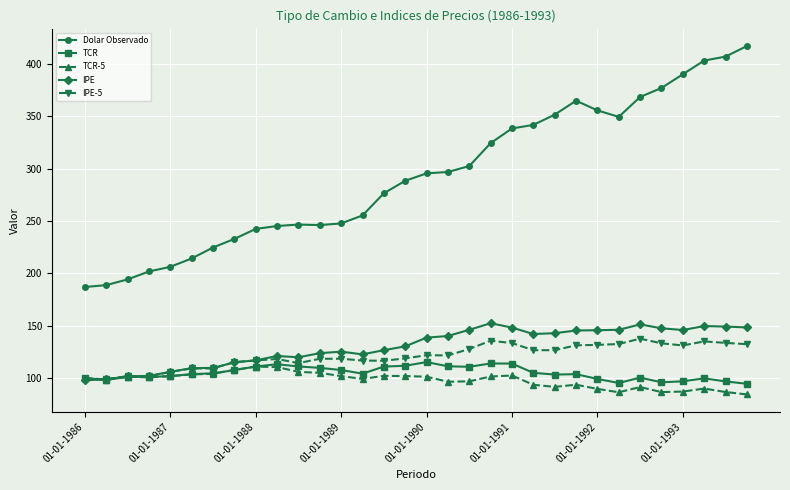

What is the minimum value shown in the chart?

84.3